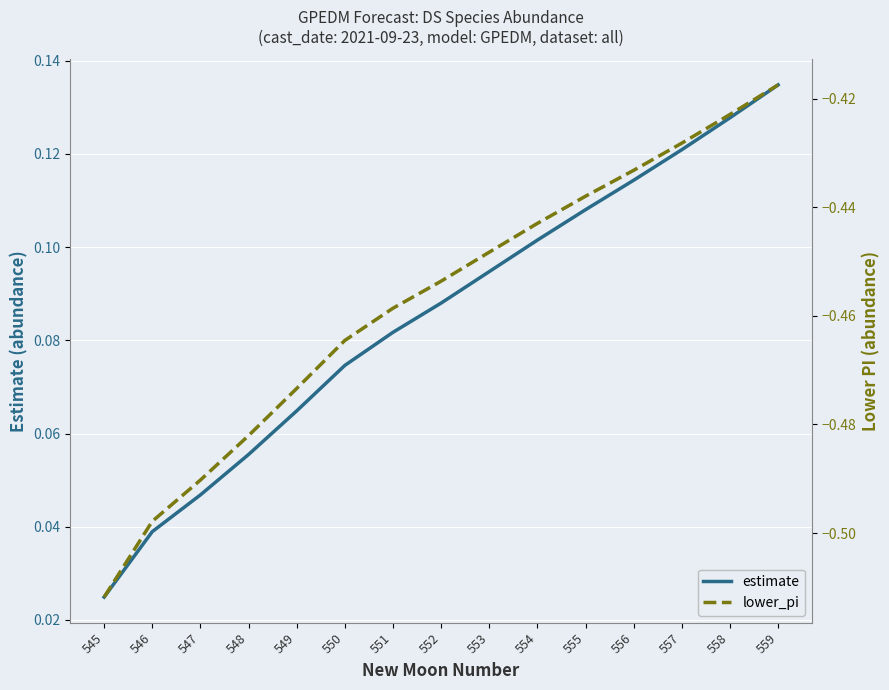

What is the difference between the highest and lowest values at 546?

0.5